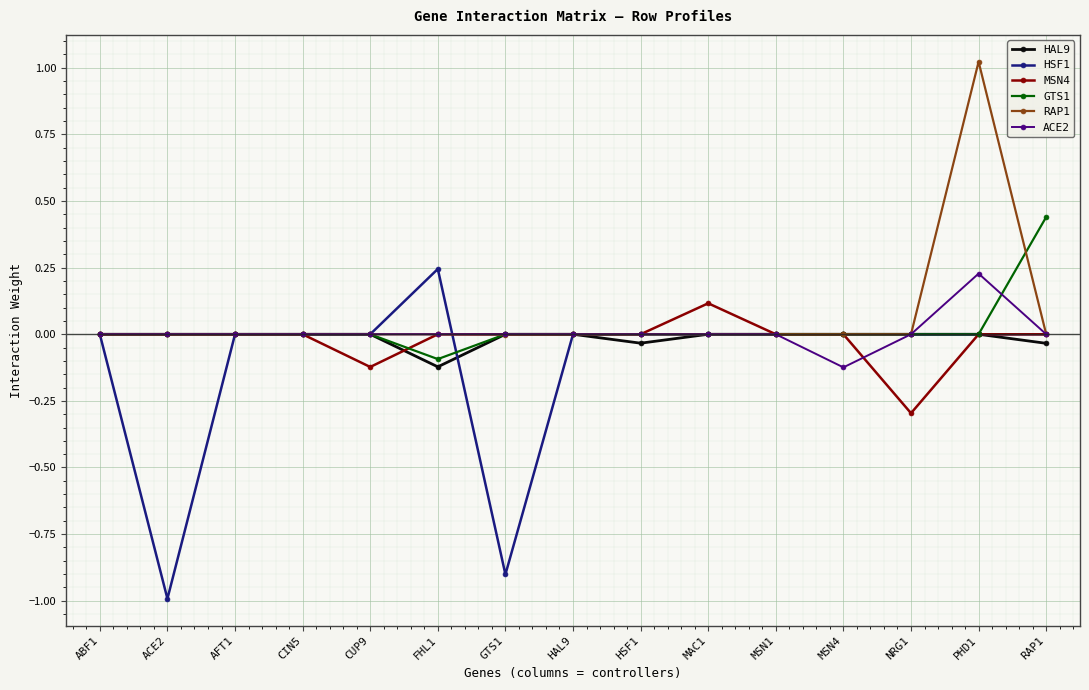

What is the label of the 5th point from the right?

MSN1